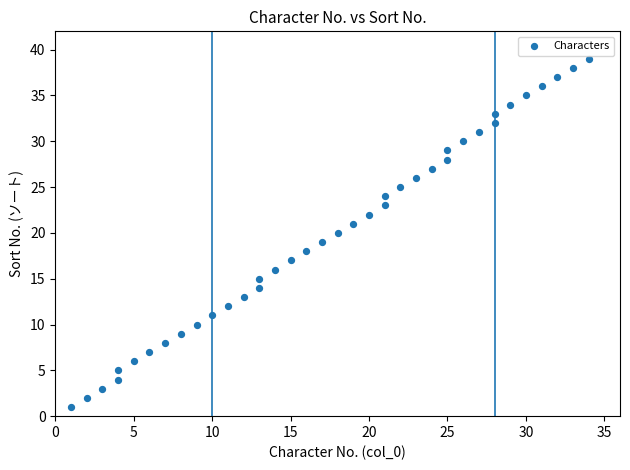

What is the range of Y values (max minus min)?

38